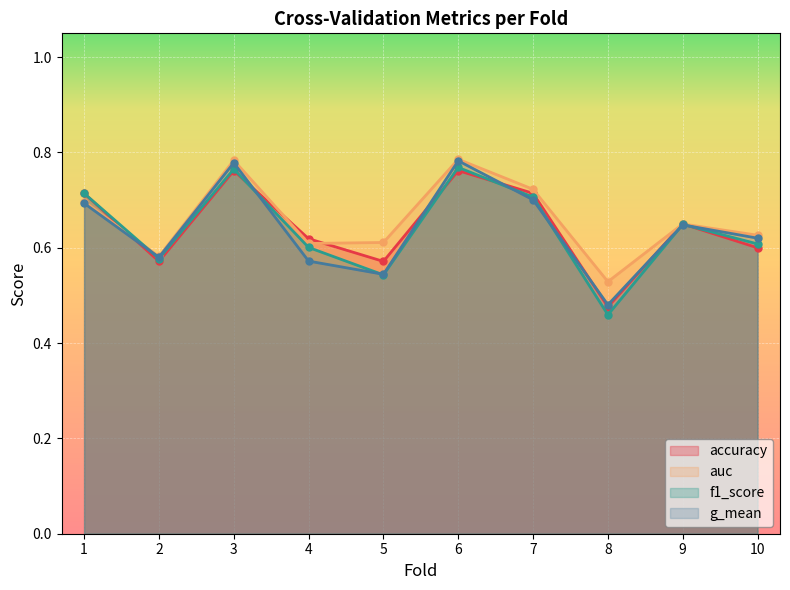

What is the lowest value of the auc series?

0.5